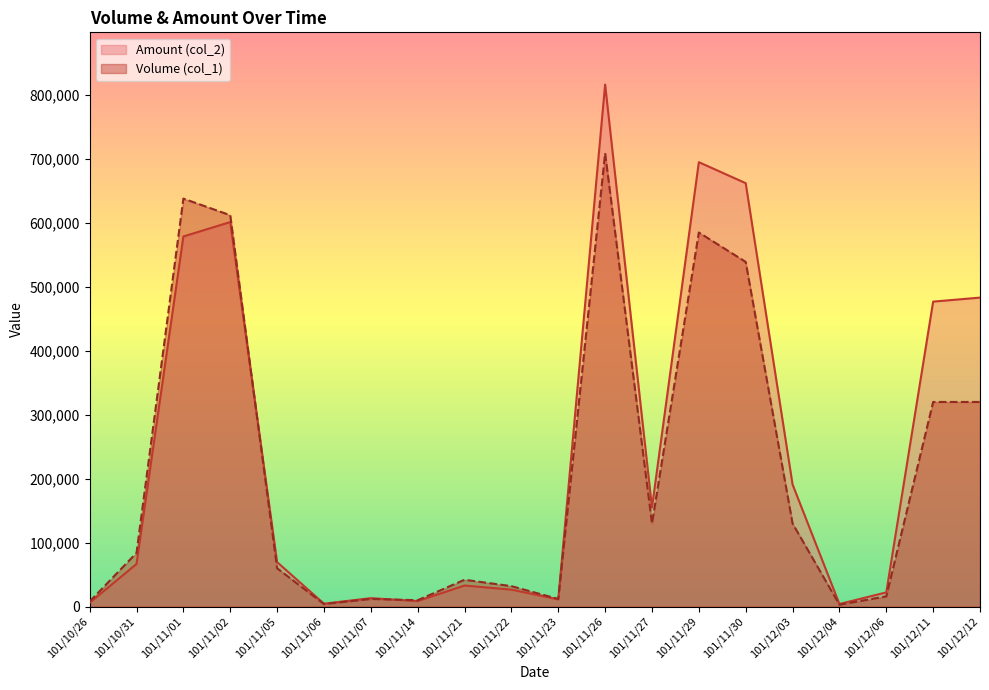

Rank the series at 101/11/07 from highest to lowest value.

Amount (col_2), Volume (col_1)